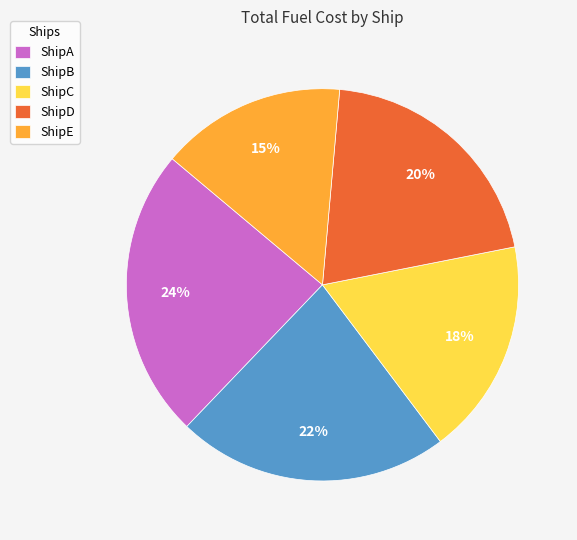

To the nearest percent, what percentage of the pie is ShipA?

24%